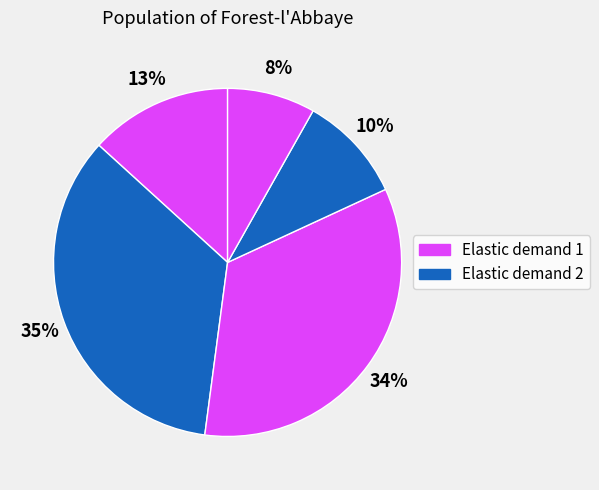

How many slices are in this pie chart?

5